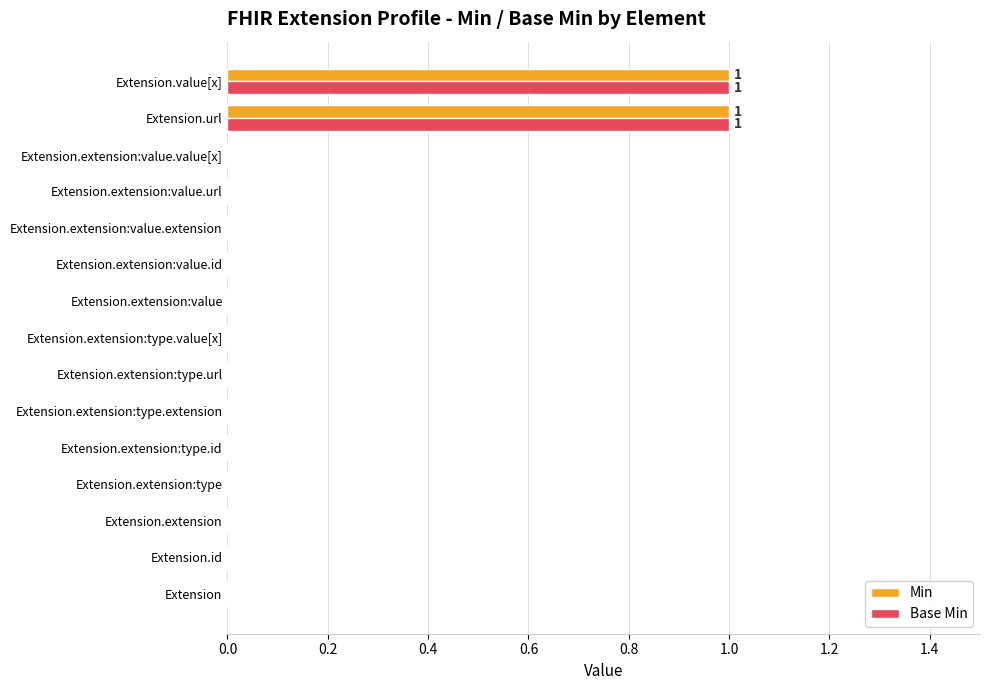

The Base Min series shows 1 at Extension.extension:type.extension. True or false?

False